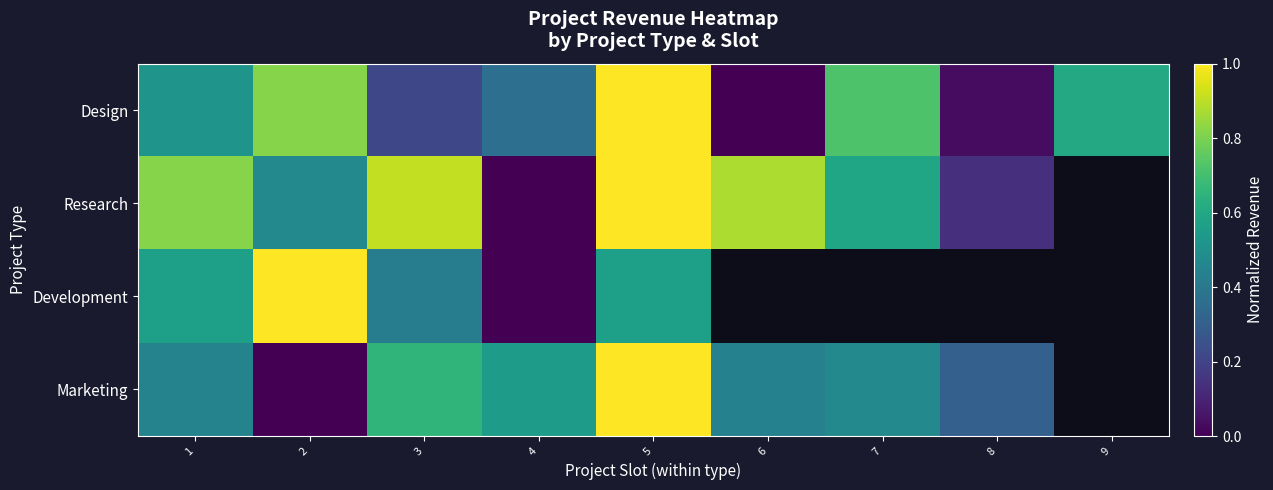

How many data points in Development are less than 1?

4